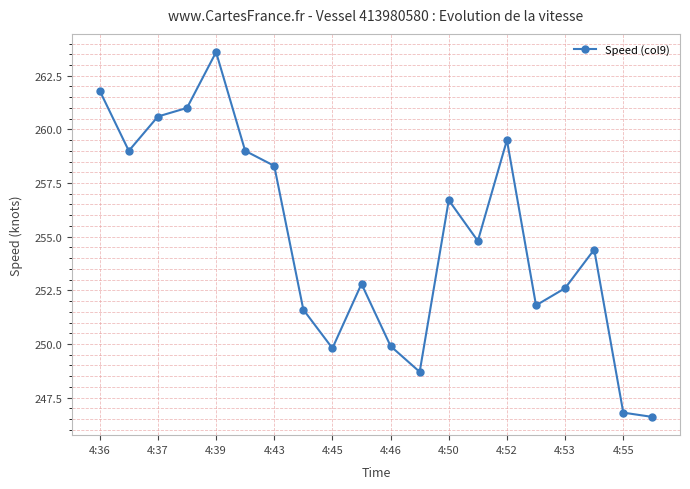

How many points are lower than both their immediate neighbors (excluding endpoints)?

5